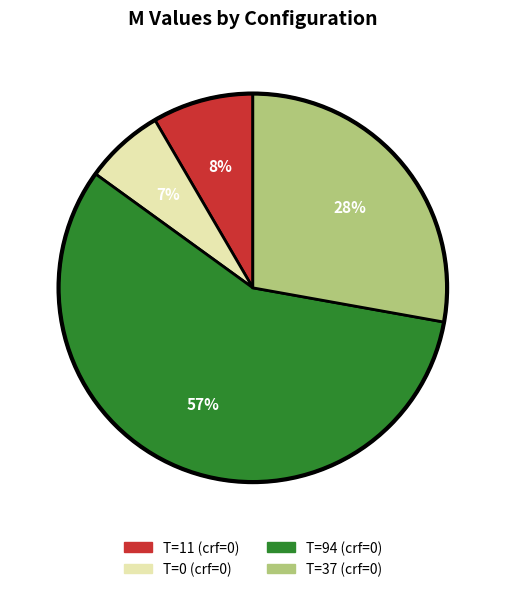

To the nearest percent, what portion does T=11 (crf=0) represent?

8%